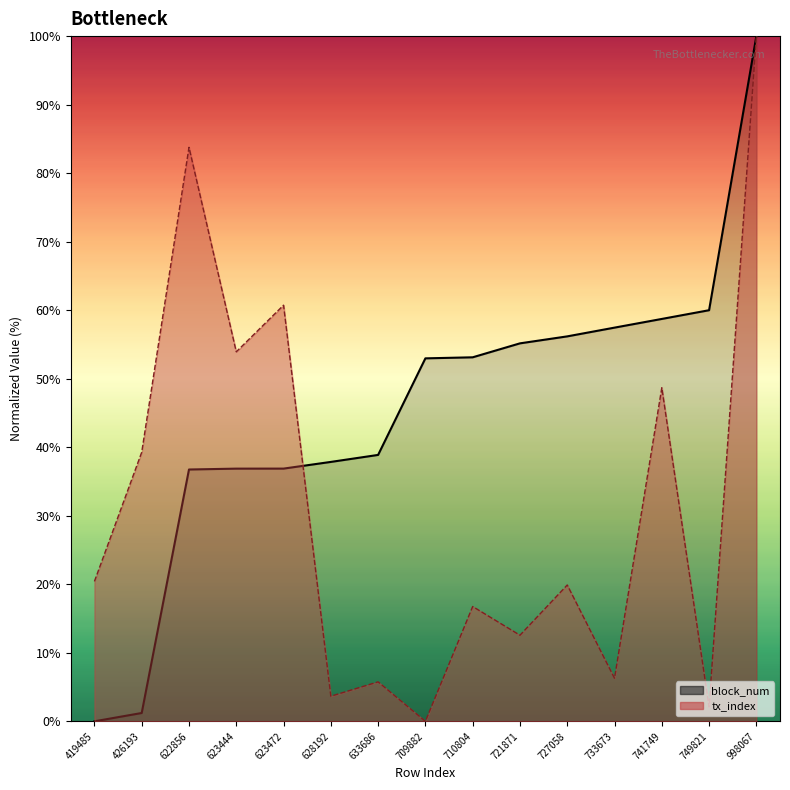

What is the value of the block_num point at the 2nd from the left?

1.2